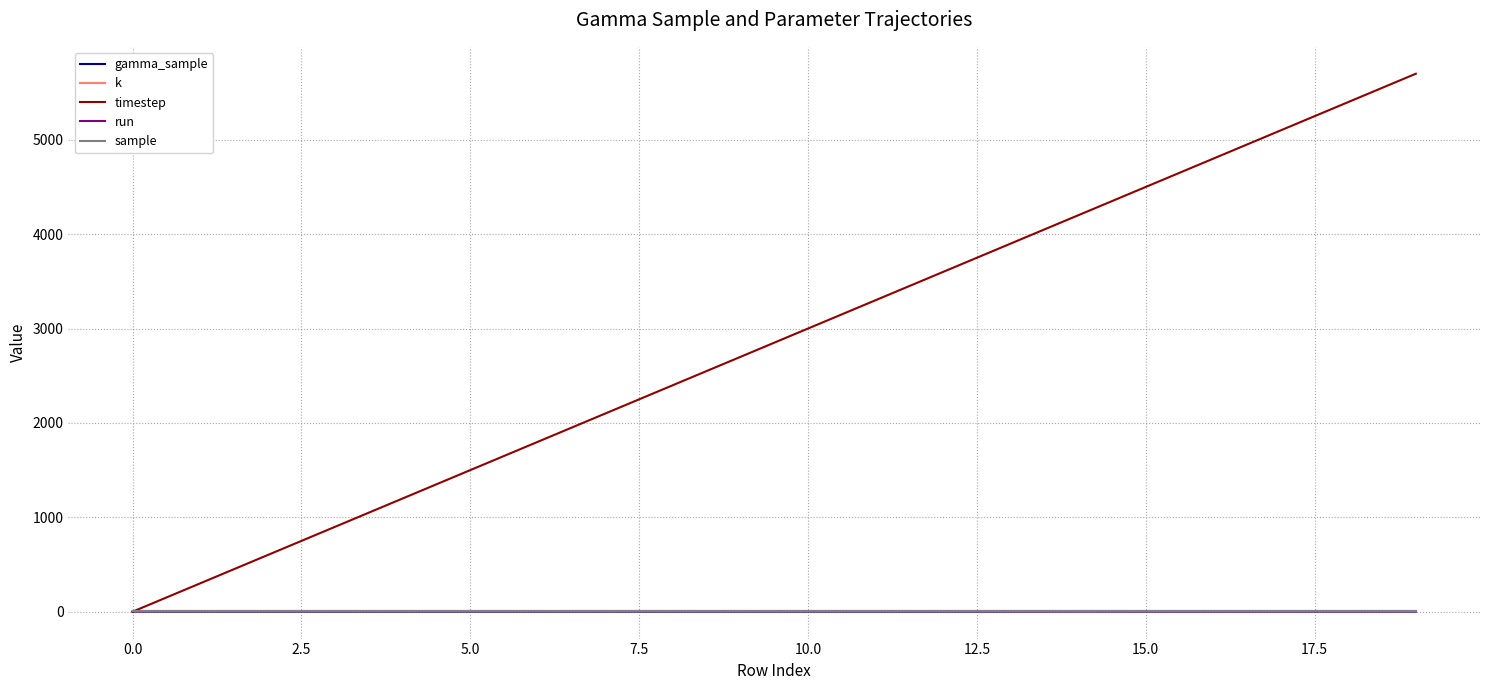

Does the chart display data point markers on the line(s)?

No